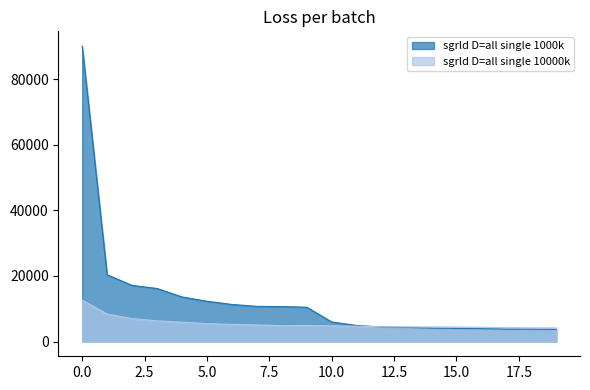

Which series has the widest spread of values?

sgrld D=all single 1000k